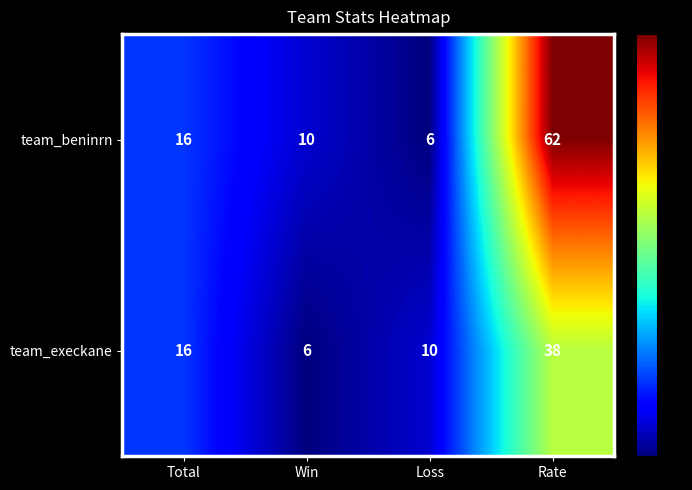

True or false: team_beninrn has a value of 4 at Loss.

False